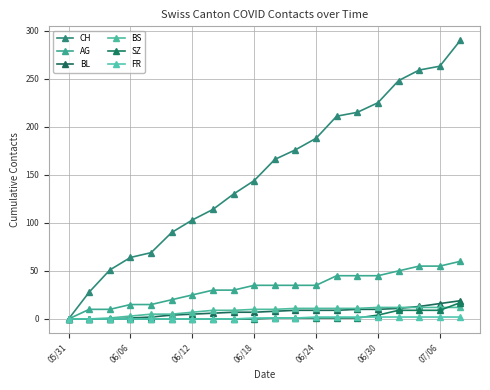

What is the difference between the maximum and minimum values in the FR series?

2